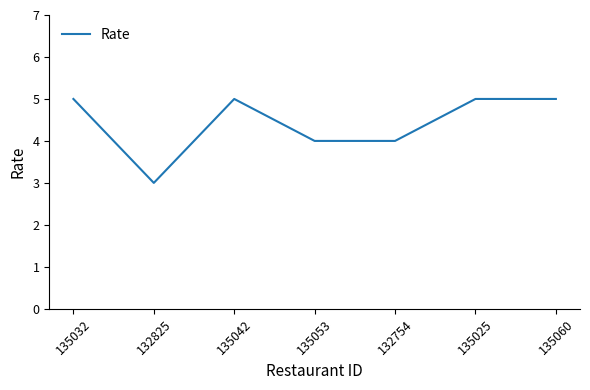

Reading right to left, what are all the values shown in this chart?

5	5	4	4	5	3	5